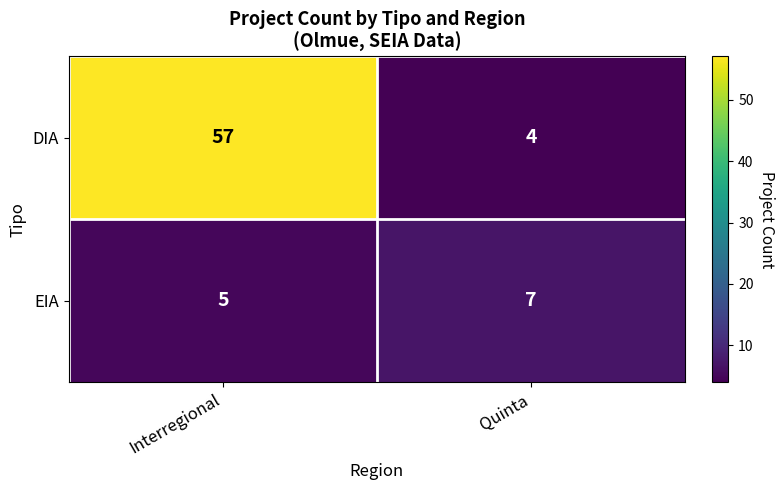

What is the average value of the EIA series?

6